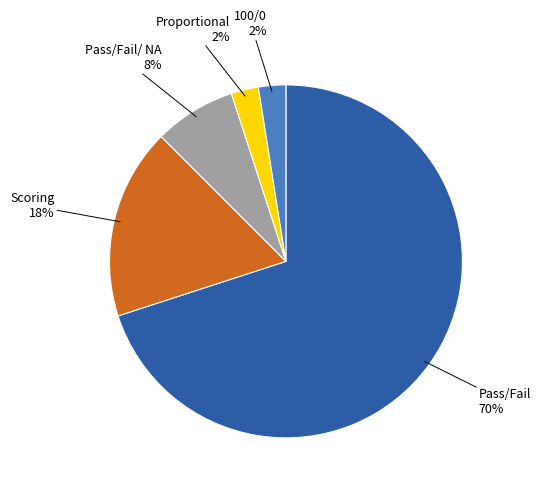

To the nearest percent, what is the average slice percentage?

20%